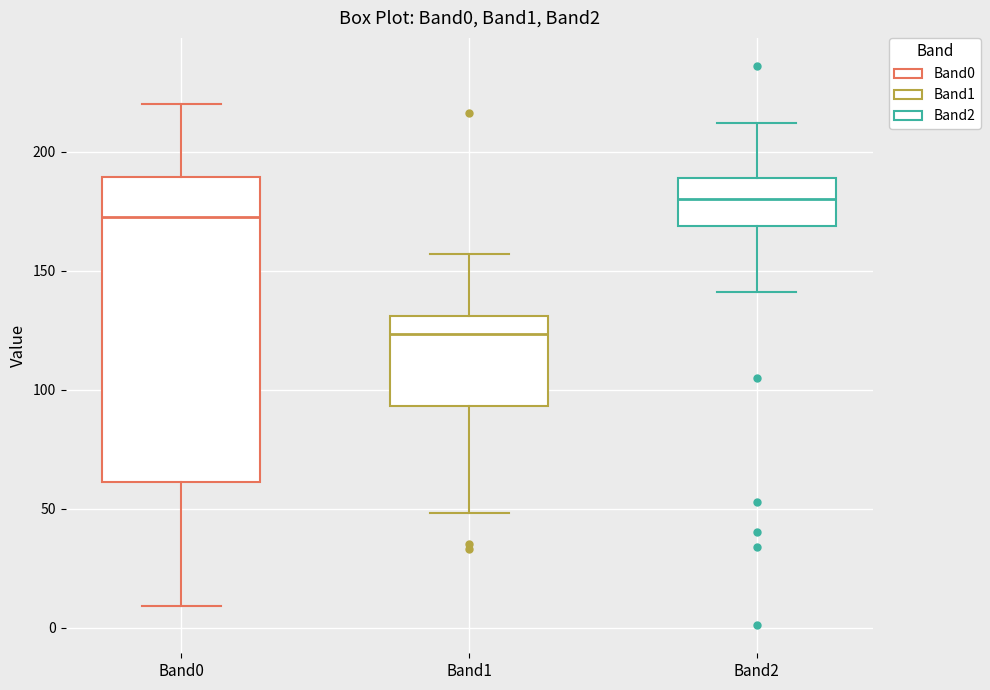

Reading left to right, transcribe this box plot: for each box, give where its median line is, the range the box spans, and where its two whiskers end, as read against the y-axis. The values are not printed on the chart, so give them approximately, as read against the axis.

Band0: median 175, box 60 to 190, whiskers 10 to 220
Band1: median 125, box 95 to 130, whiskers 50 to 155
Band2: median 180, box 170 to 190, whiskers 140 to 210